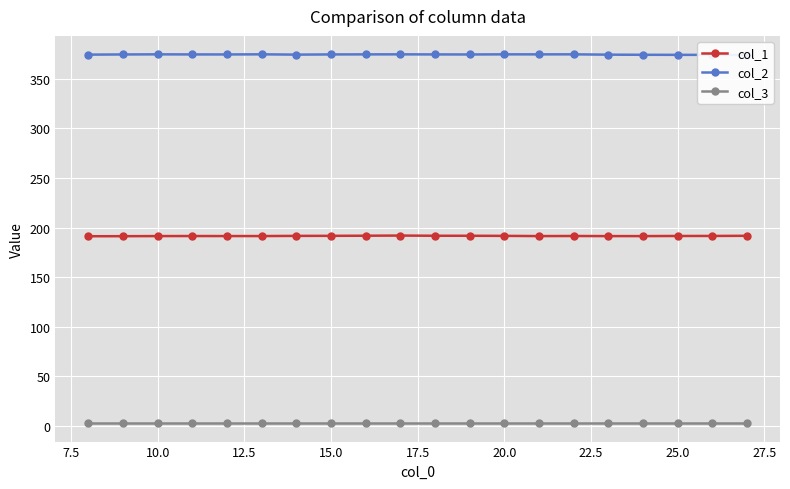

At which category does col_2 reach its first local peak?

10.0